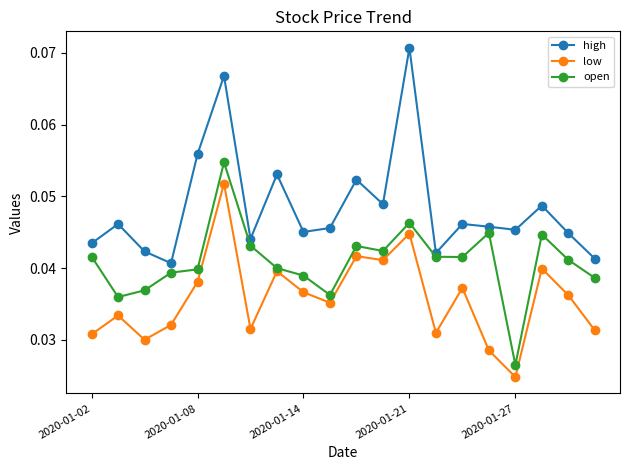

Rank the series by their maximum value, from lowest to highest.

low, open, high